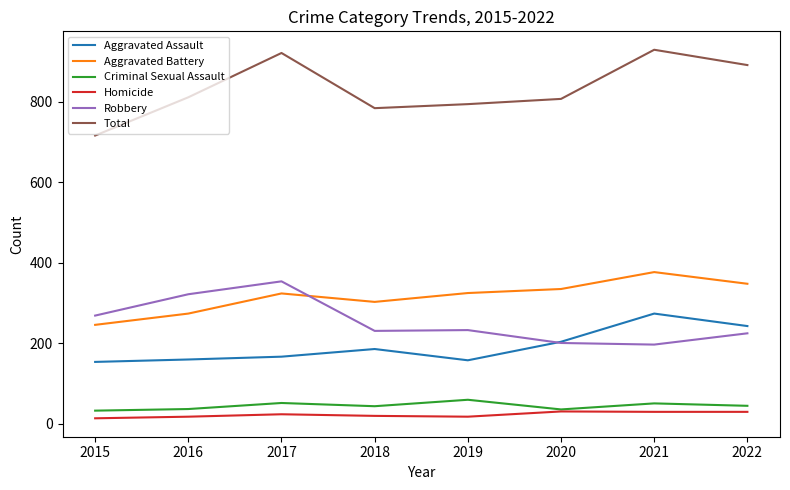

True or false: Total and Homicide cross at least once.

False